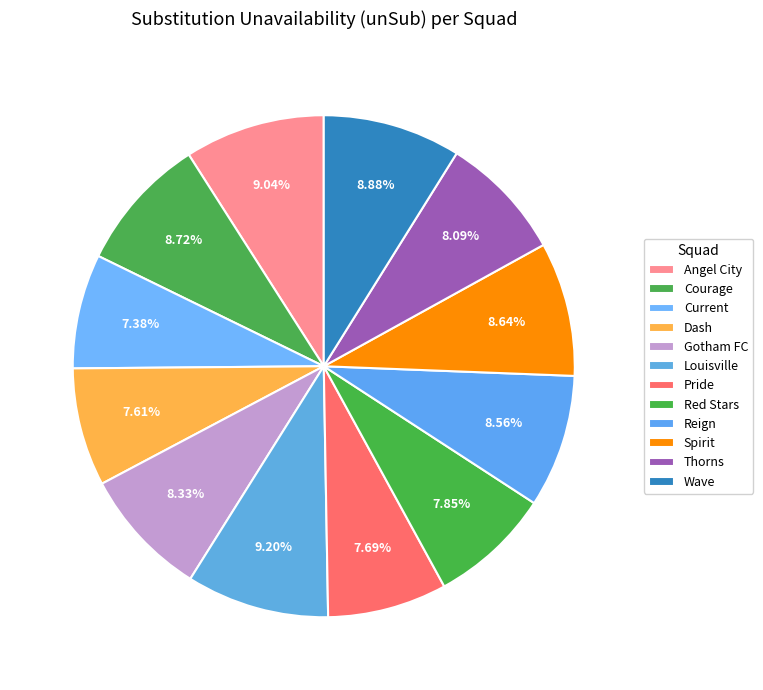

Do Courage and Thorns together represent more than half of the pie?

No